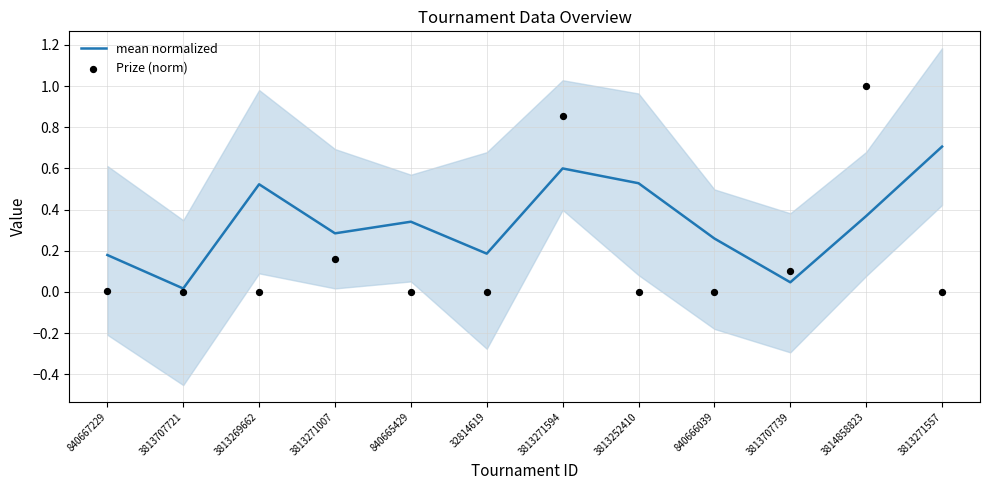

Which series contains the highest Y value?

Prize (norm)